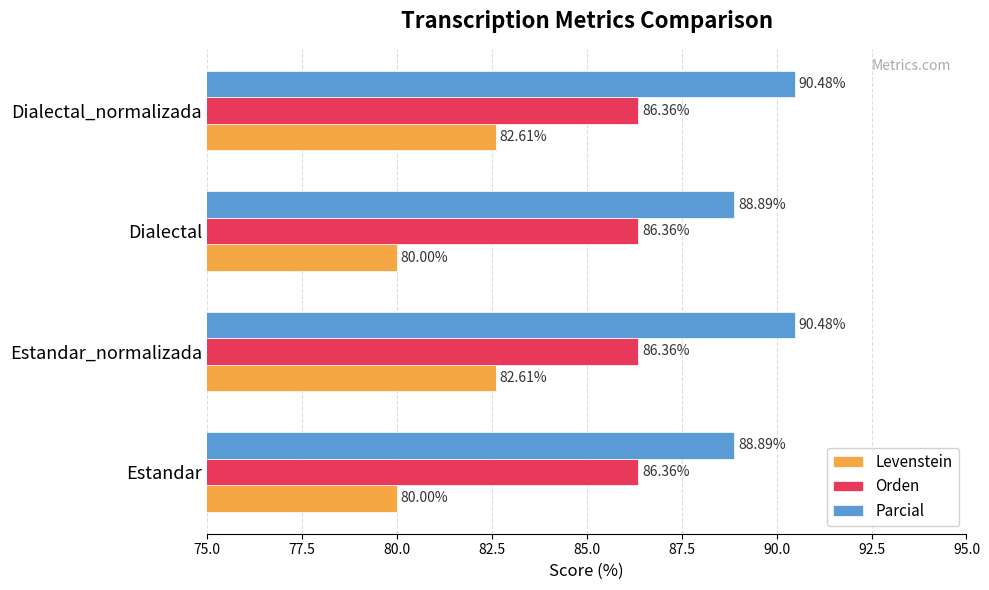

What is the sum of all Orden values?

345.5